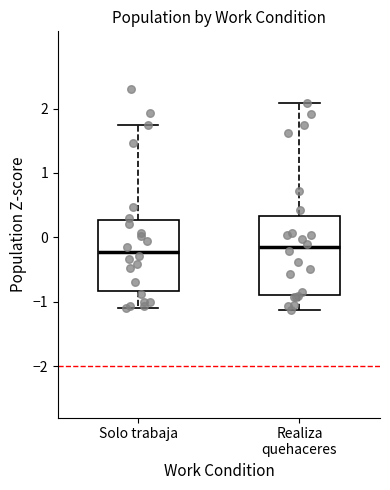

Where does the median line of the box for Realiza quehaceres sit on the y-axis? The values are not printed on the chart, so give them approximately, as read against the axis.

-0.2